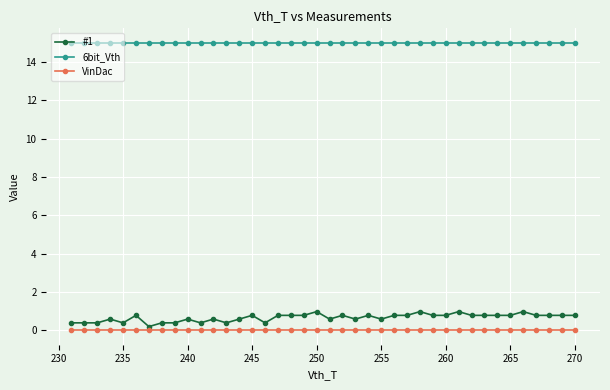

Which series has the largest range (max minus min)?

#1